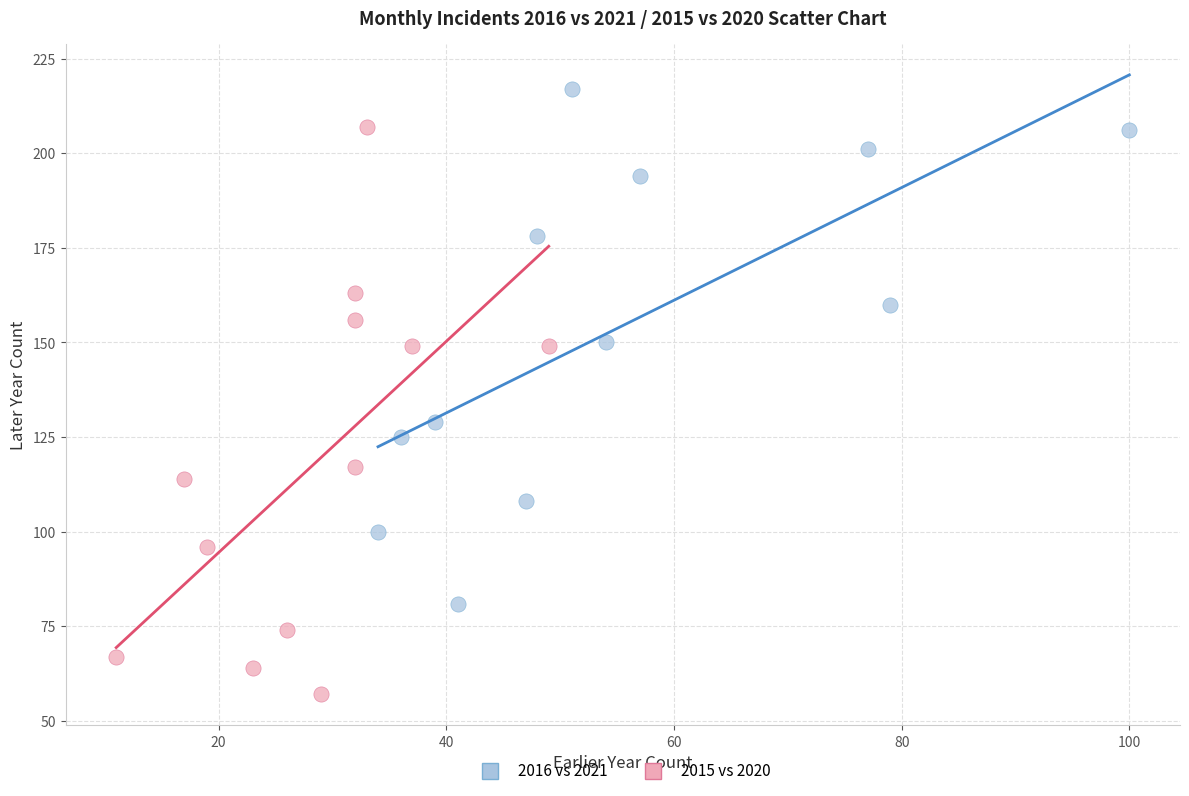

Which series has the widest spread of Y values?

2015 vs 2020